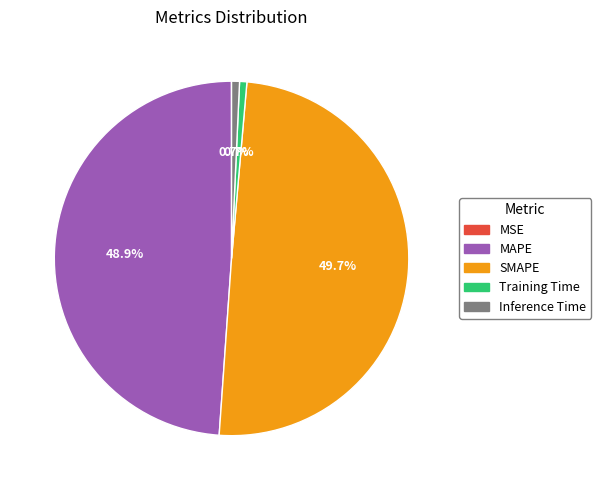

What is the largest slice in the pie chart?

SMAPE